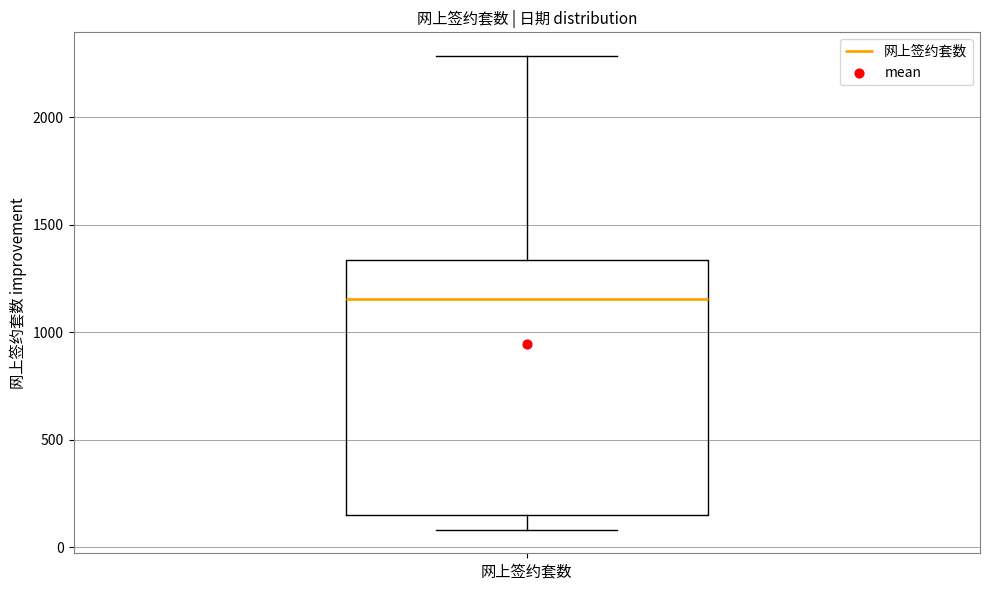

Transcribe this box plot: give where the median line is, the range the box spans, and where the two whiskers end, as read against the y-axis. The values are not printed on the chart, so give them approximately, as read against the axis.

median 1150, box 150 to 1350, whiskers 100 to 2300